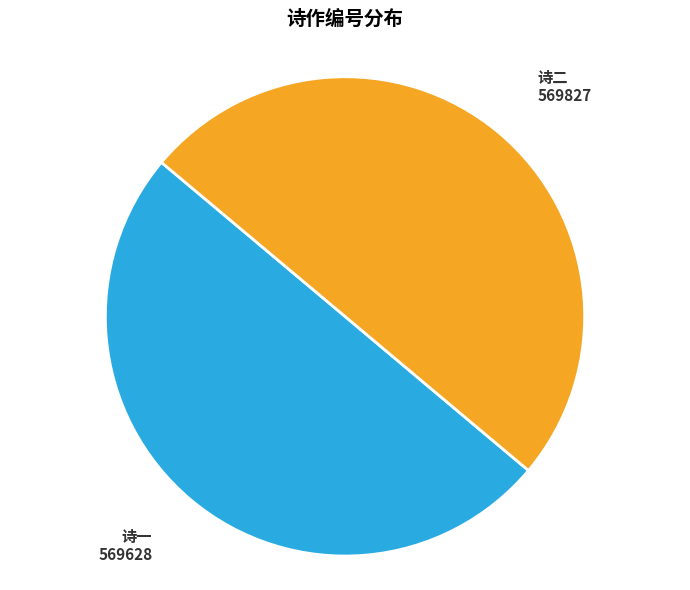

Count the number of slices in the pie.

2